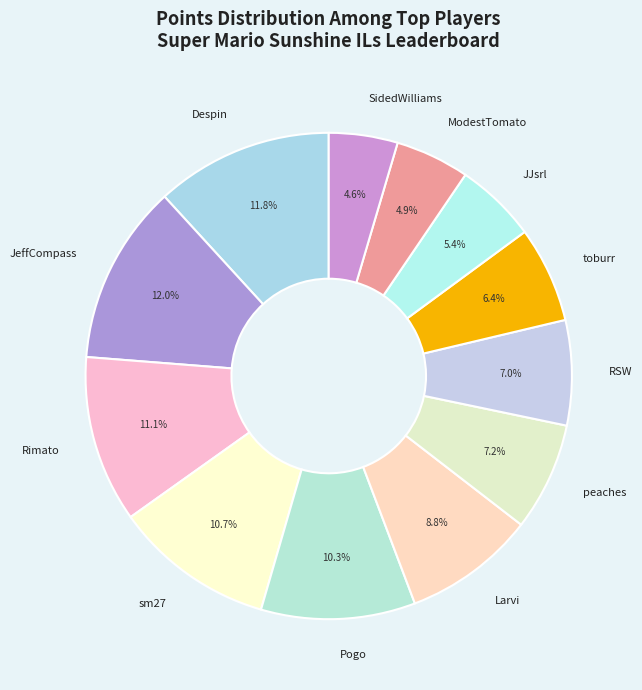

What is the ratio of the value at JJsrl to the value at Despin?

0.5